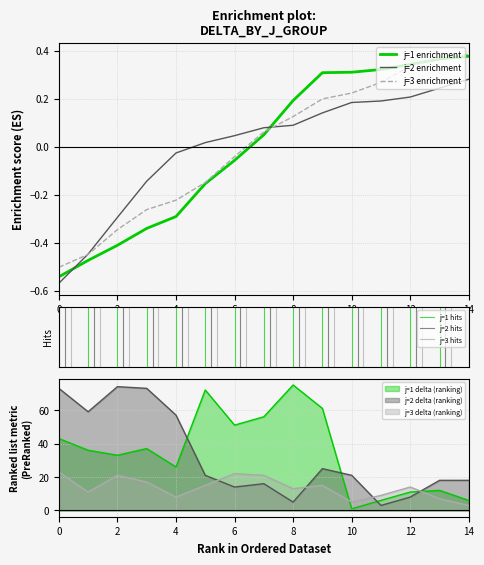

True or false: j=1 delta (ranking) and j=2 delta (ranking) cross at least once.

True